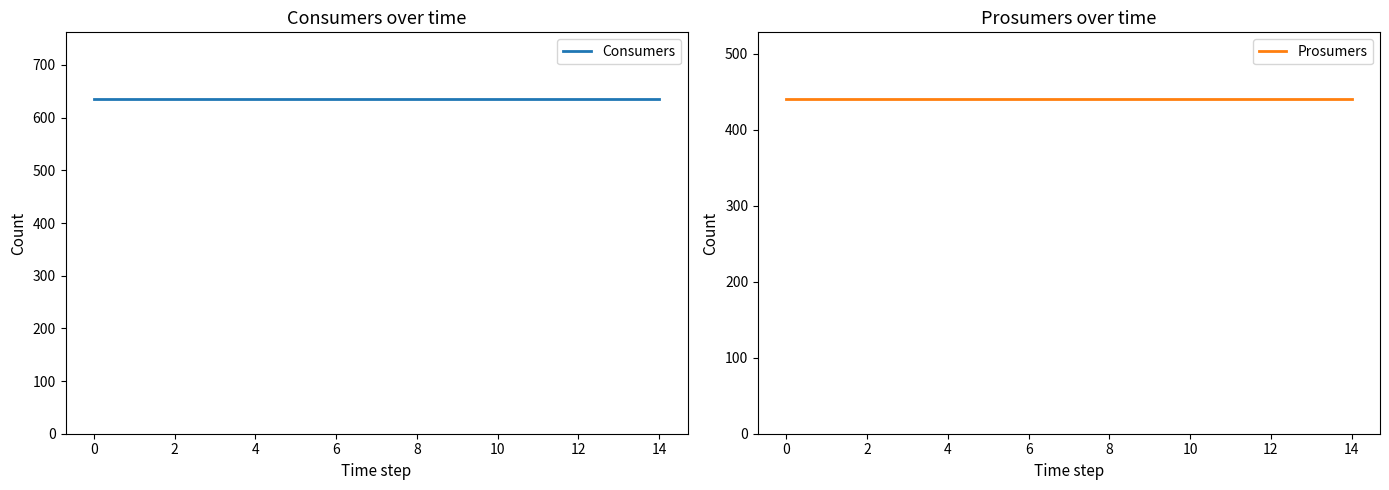

What is the value of the Prosumers point at the 13th from the left?

440